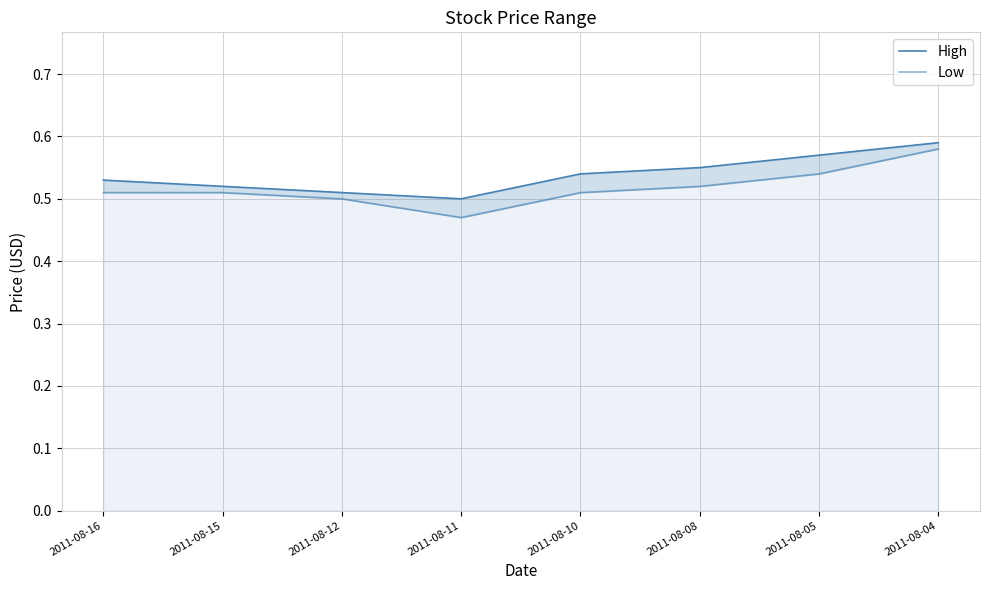

What is the value of the Low point at the 4th from the left?

0.5